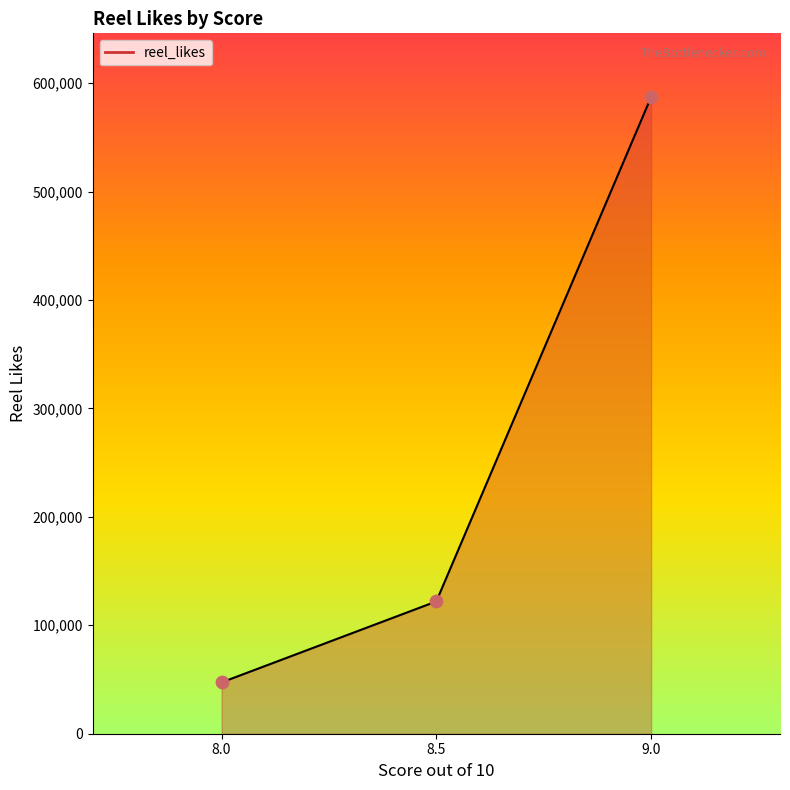

What is the ratio of the value at 8.0 to the value at 8.5?

0.4